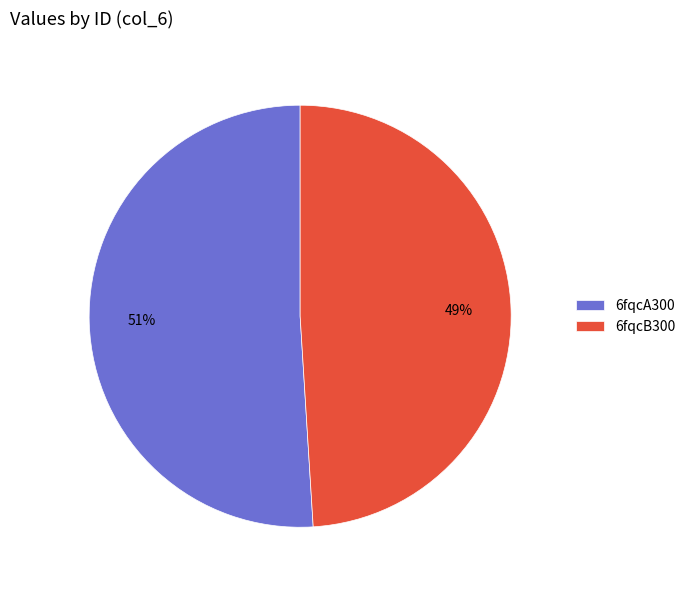

How many segments does this pie chart have?

2